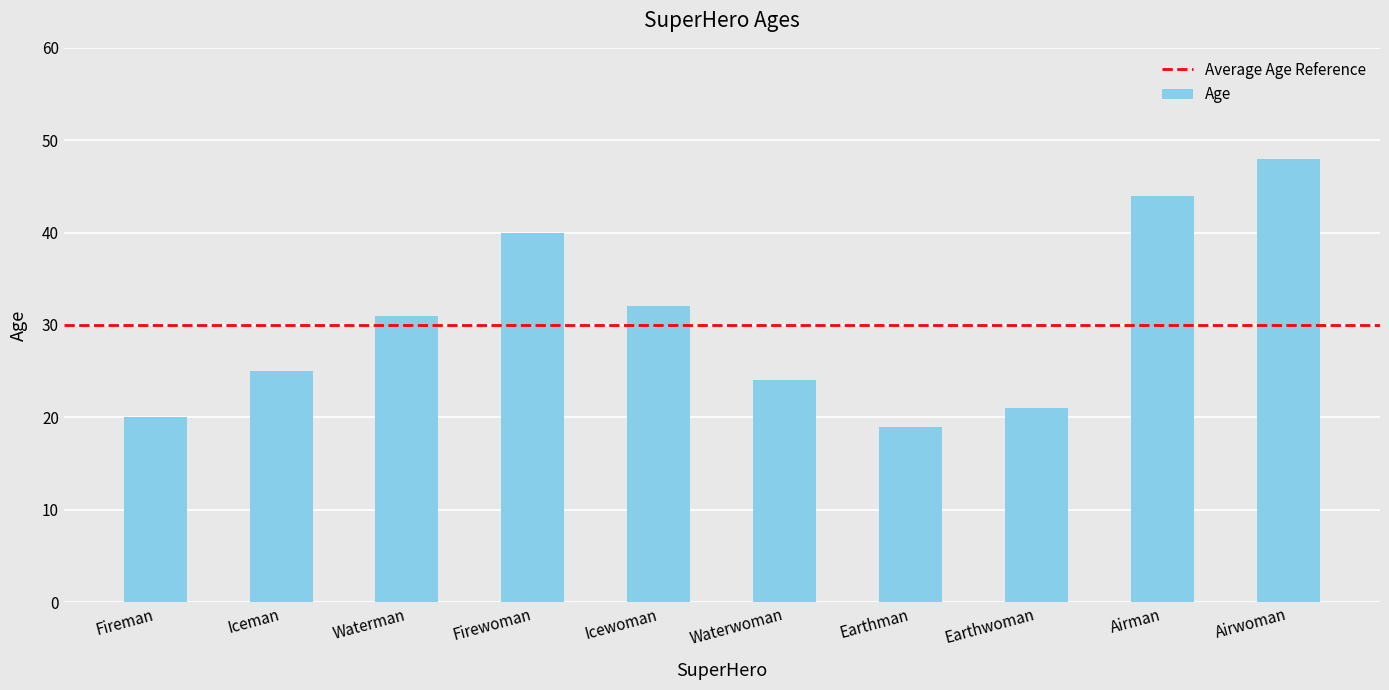

What is the change in value from Waterwoman to Earthman?

-5